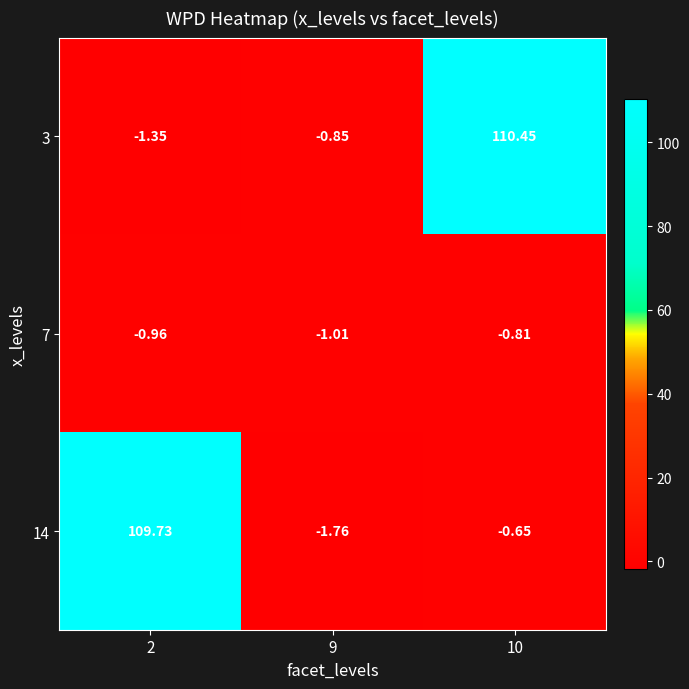

How many values in 3 are below zero?

2